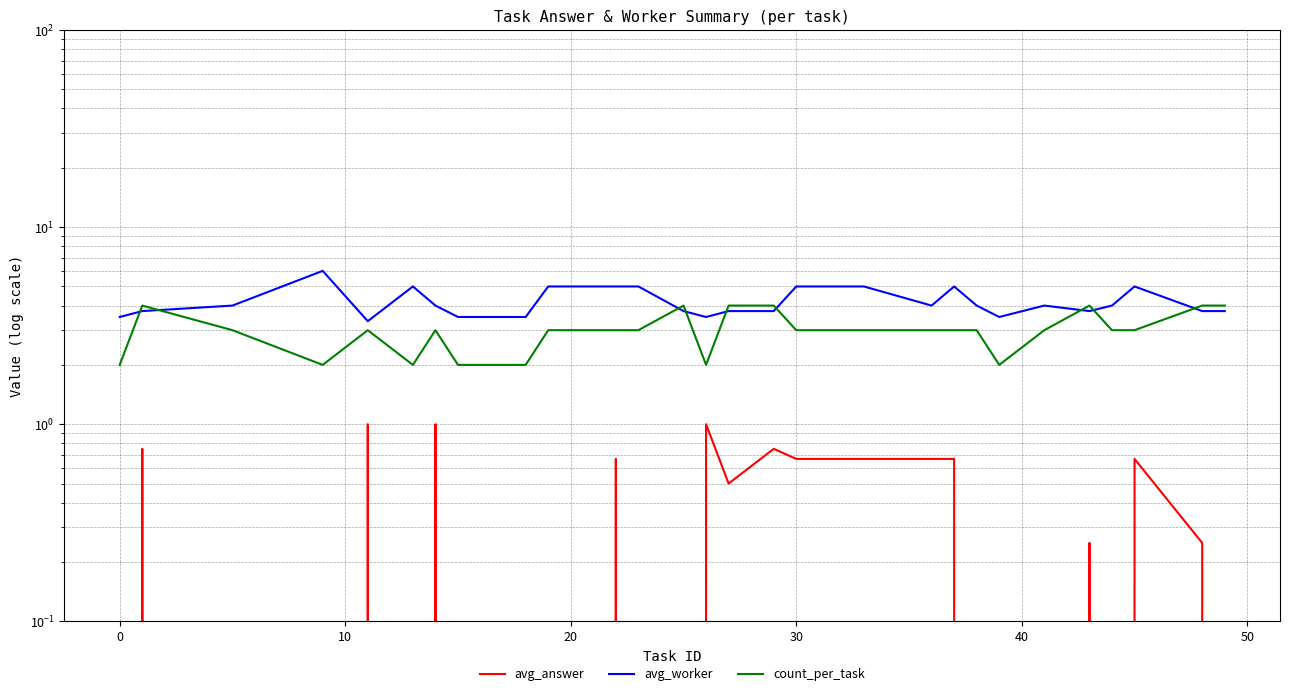

Which series has the largest range (max minus min)?

avg_worker